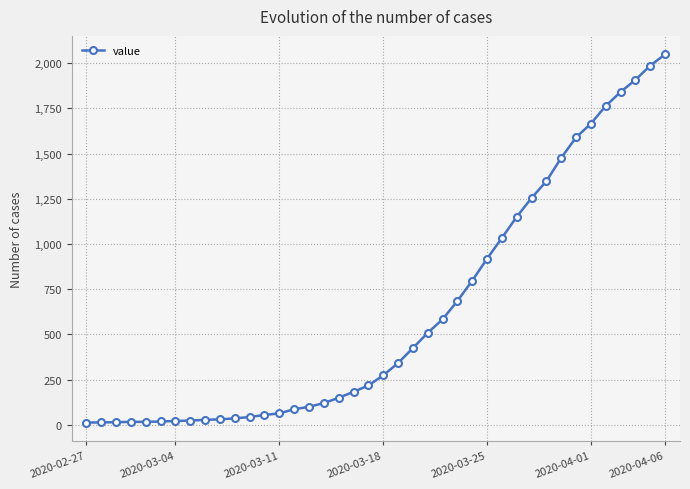

What is the greatest value displayed?

2049